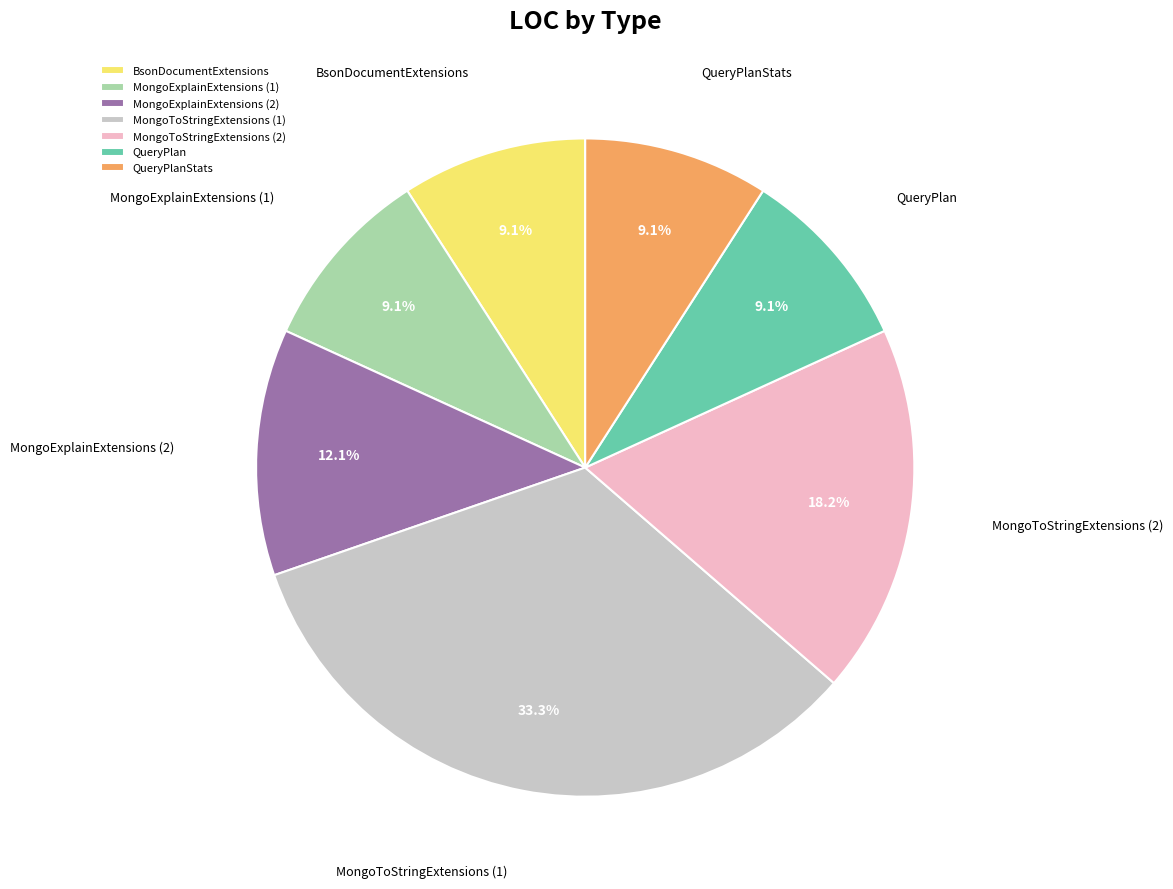

To the nearest percent, what percentage of the pie is BsonDocumentExtensions?

9%